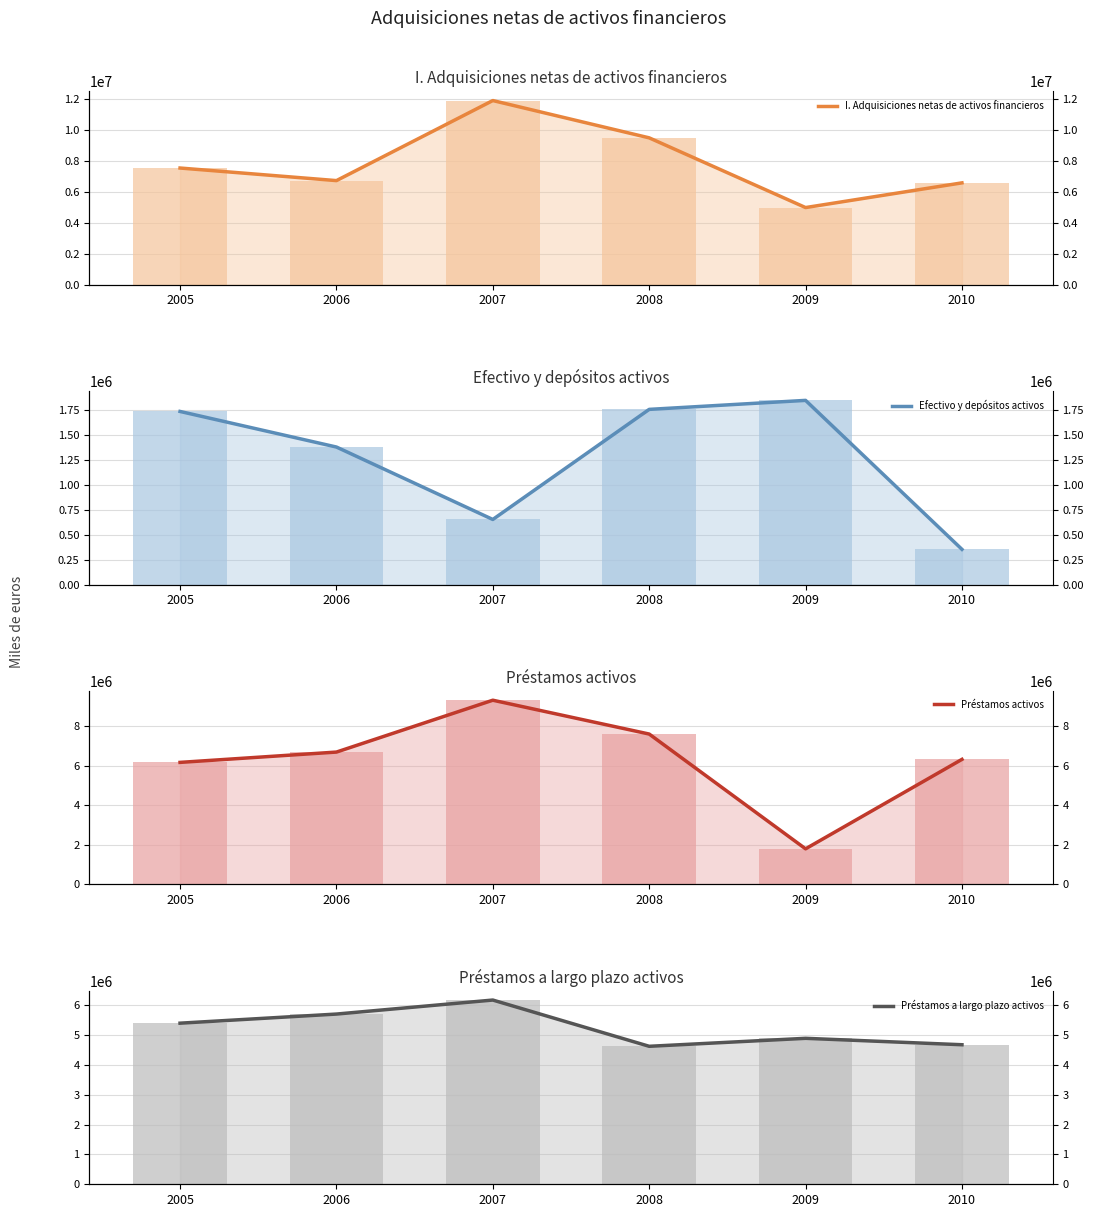

Reading right to left, transcribe all the data shown in this chart.

I. Adquisiciones netas de activos financieros: 2010=6591712	2009=4994042	2008=9503331	2007=11915970	2006=6737508	2005=7551529
Efectivo y depósitos activos: 2010=354372	2009=1851269	2008=1760837	2007=654616	2006=1382504	2005=1740044
Préstamos activos: 2010=6310107	2009=1796712	2008=7587888	2007=9294652	2006=6678439	2005=6158119
Préstamos a largo plazo activos: 2010=4680761	2009=4896201	2008=4628366	2007=6179824	2006=5709763	2005=5403926